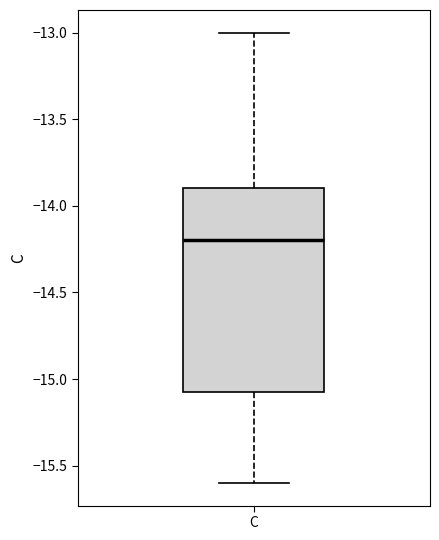

Where does the lower whisker of the box for C end on the y-axis? The values are not printed on the chart, so give them approximately, as read against the axis.

-15.60